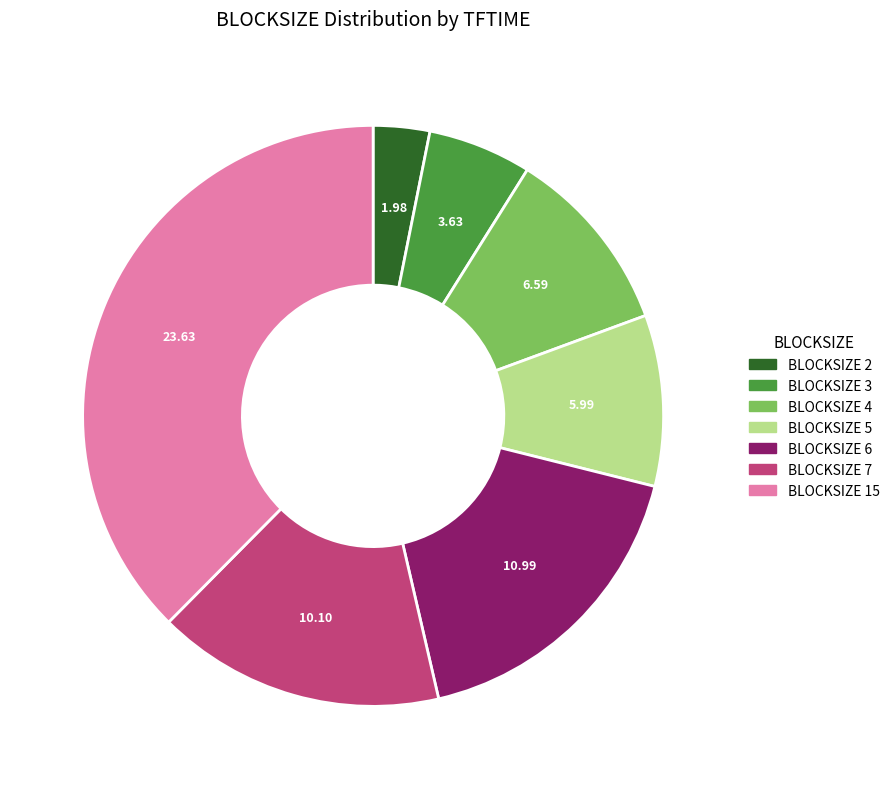

Rank the categories by value from highest to lowest.

BLOCKSIZE 15, BLOCKSIZE 6, BLOCKSIZE 7, BLOCKSIZE 4, BLOCKSIZE 5, BLOCKSIZE 3, BLOCKSIZE 2